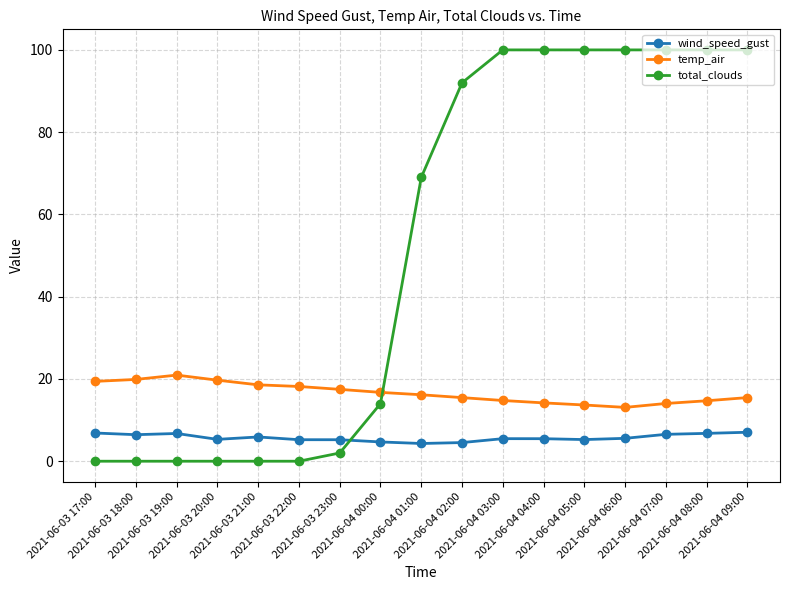

The value of total_clouds at 2021-06-04 00:00 is 14.0. True or false?

True